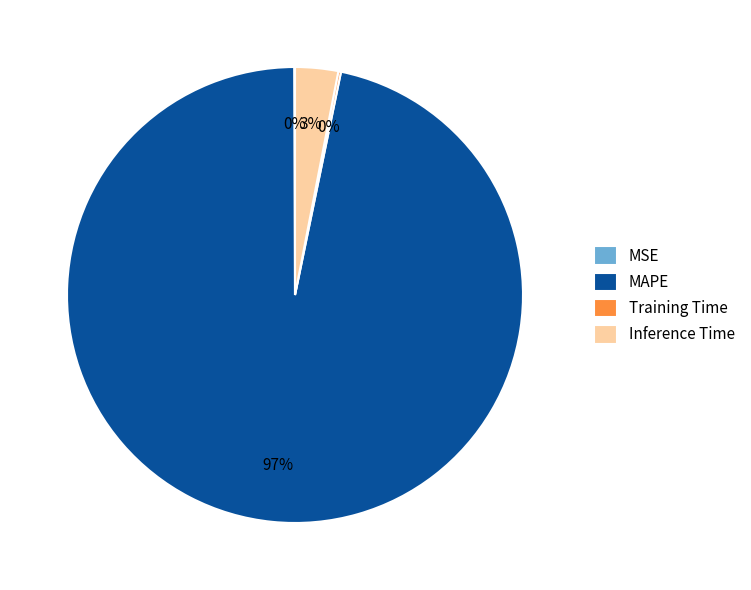

Which category has the biggest portion of the pie?

MAPE